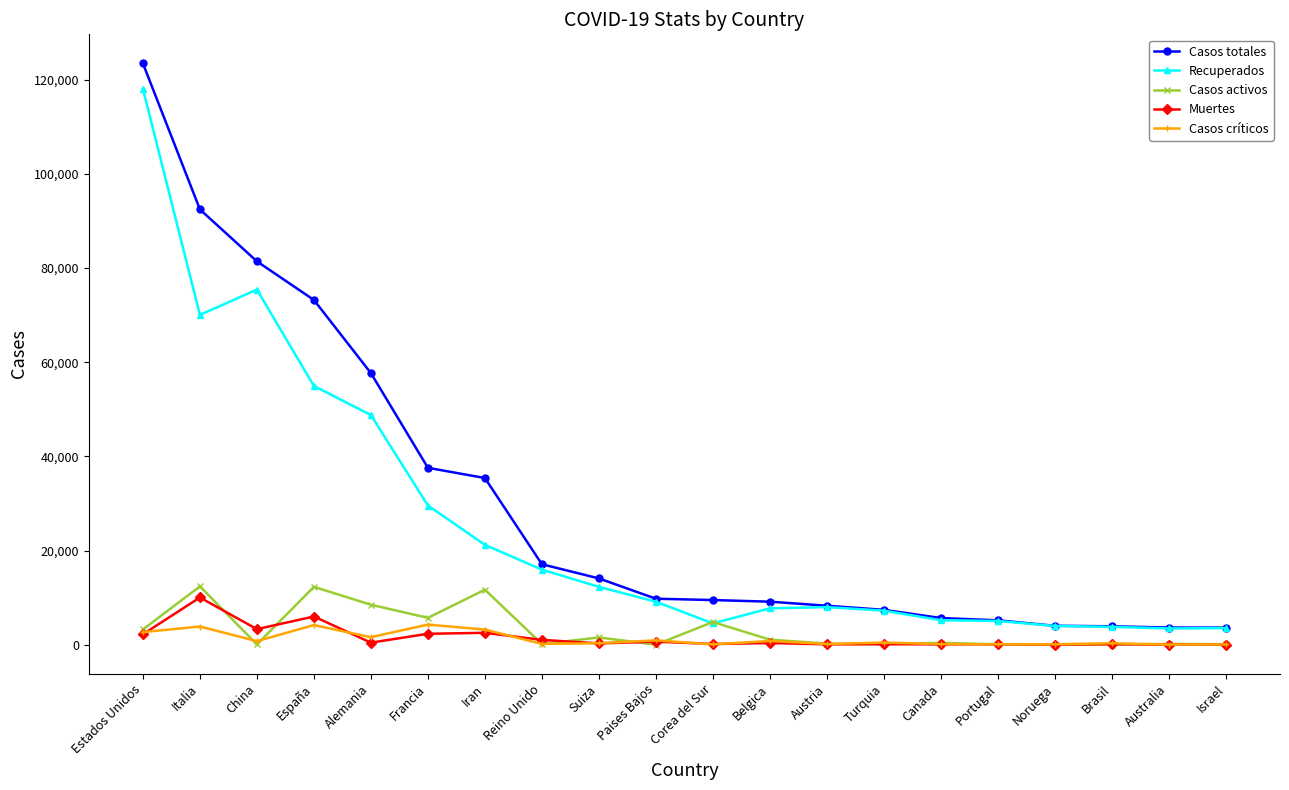

Count the number of categories in the chart.

20